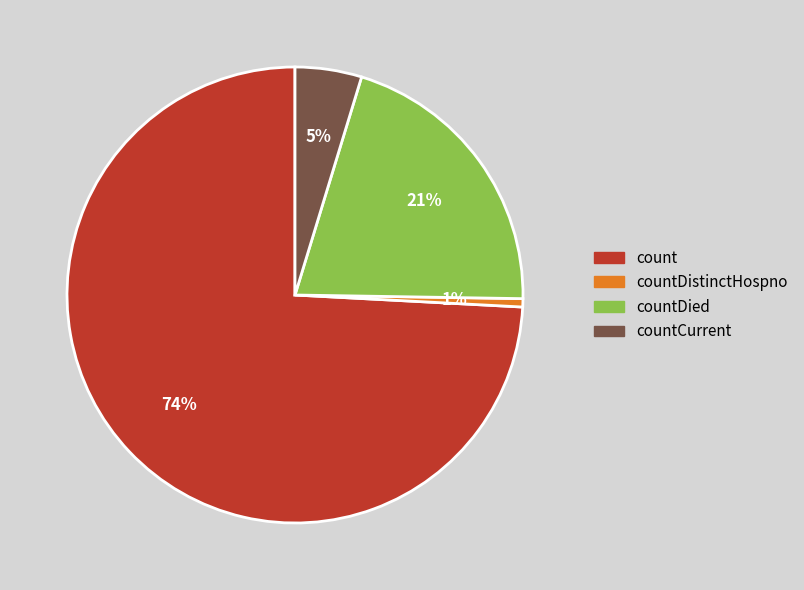

To the nearest percent, what is the difference between the countDied and countDistinctHospno slice percentages?

20%